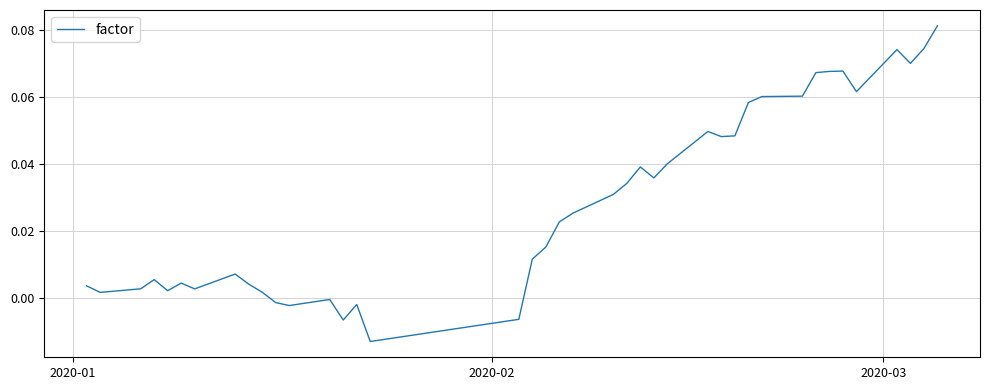

Is this an area chart (filled region under the line)?

No